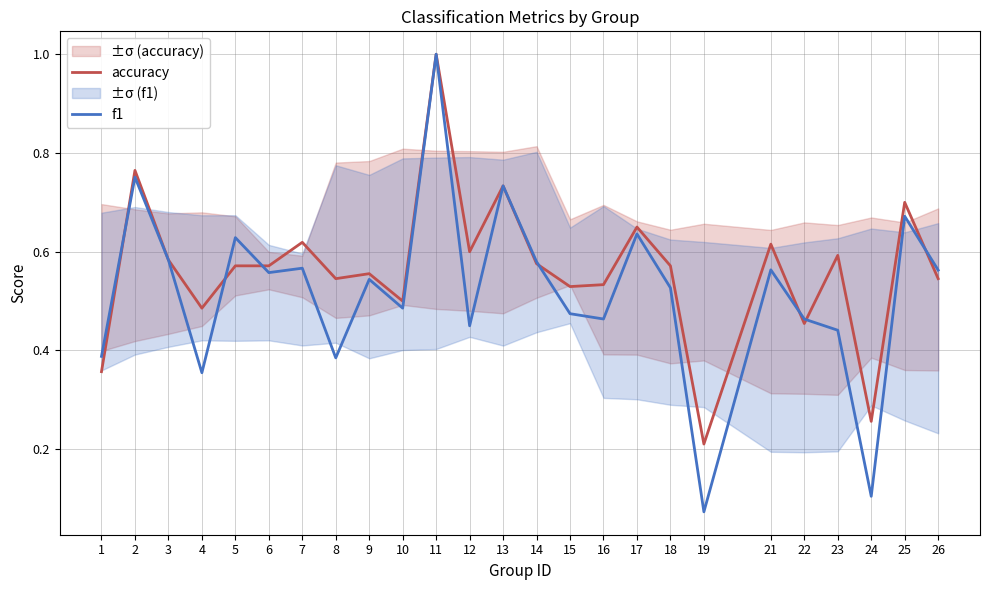

Between 3 and 9, which series saw the biggest shift?

f1